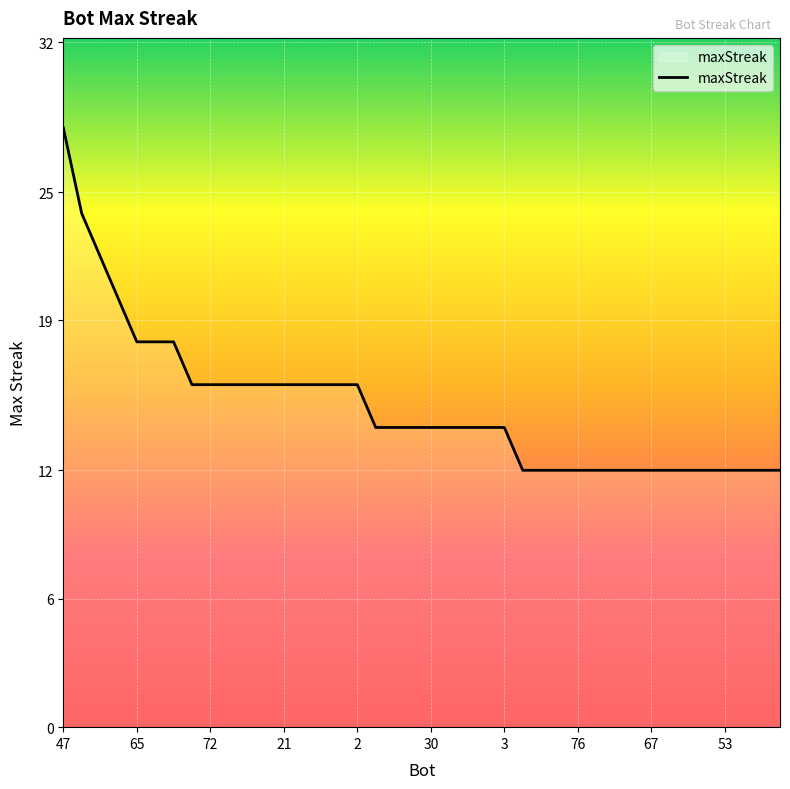

What is the greatest value displayed?

28